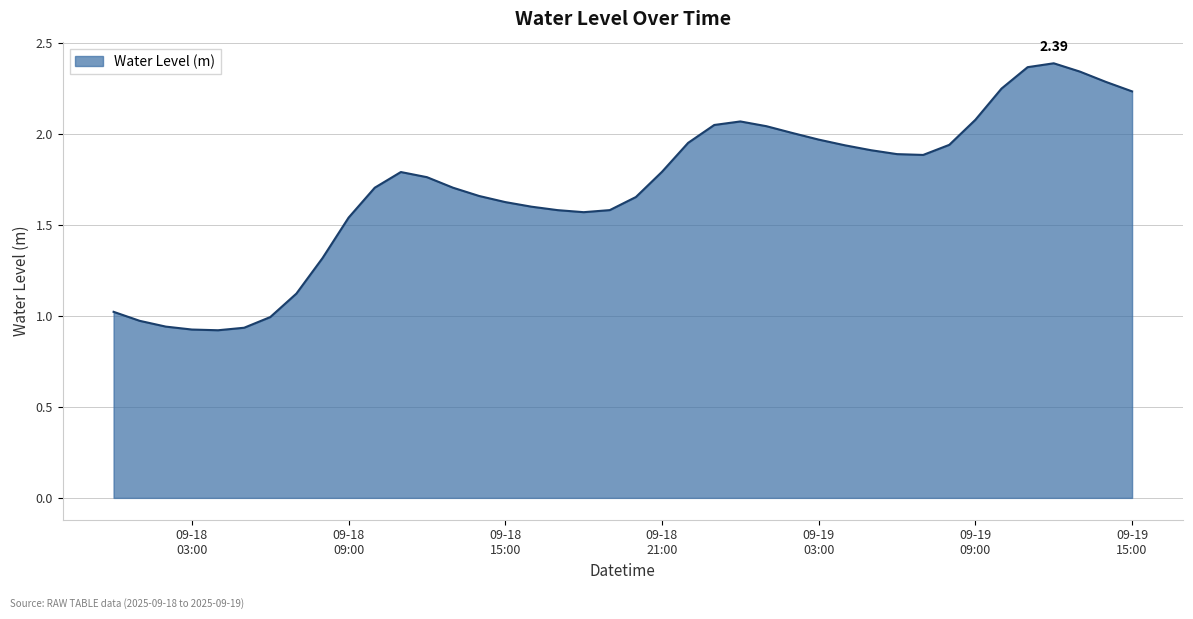

How many lines are shown in the chart?

1